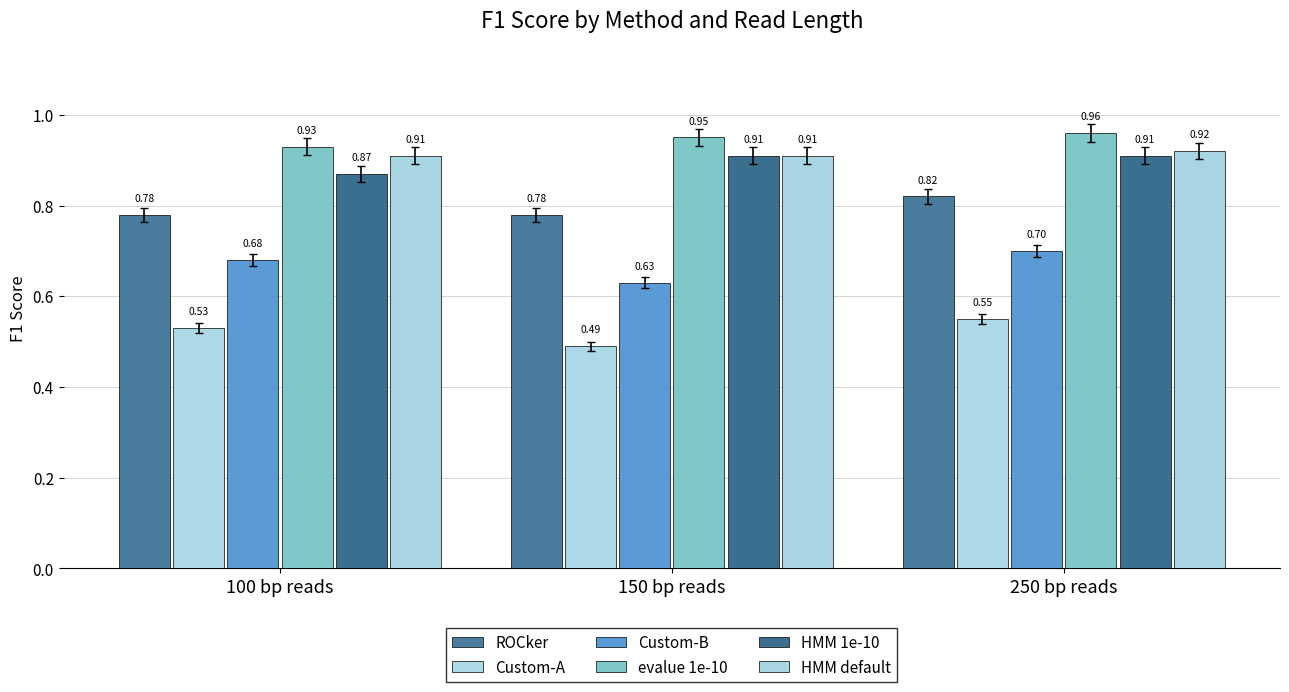

Does the chart contain any negative values?

No